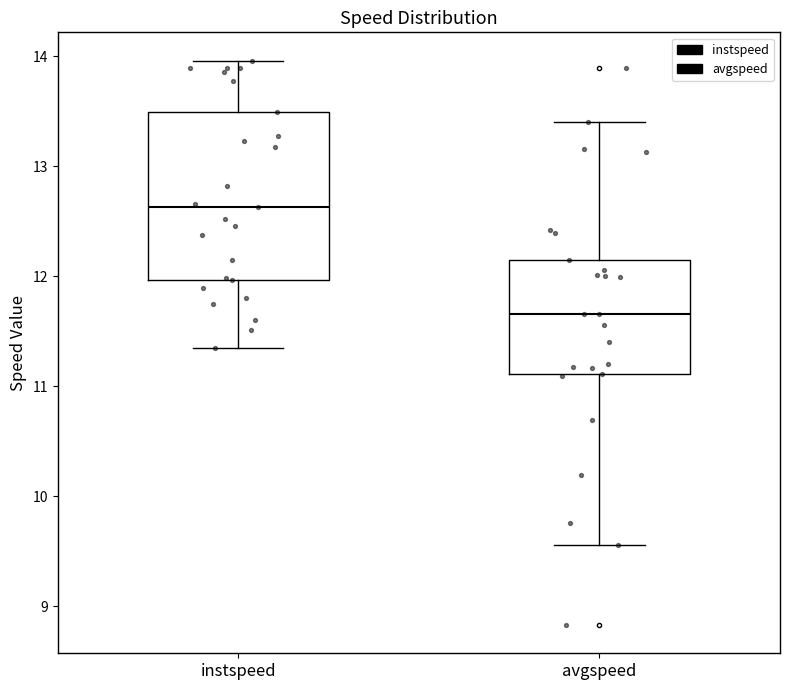

Reading left to right, read every box against the y-axis: the position of its median line, the range the box covers, and the ends of its whiskers. The values are not printed on the chart, so give them approximately, as read against the axis.

instspeed: median 12.6, box 12.0 to 13.5, whiskers 11.3 to 14.0
avgspeed: median 11.7, box 11.1 to 12.1, whiskers 9.6 to 13.4